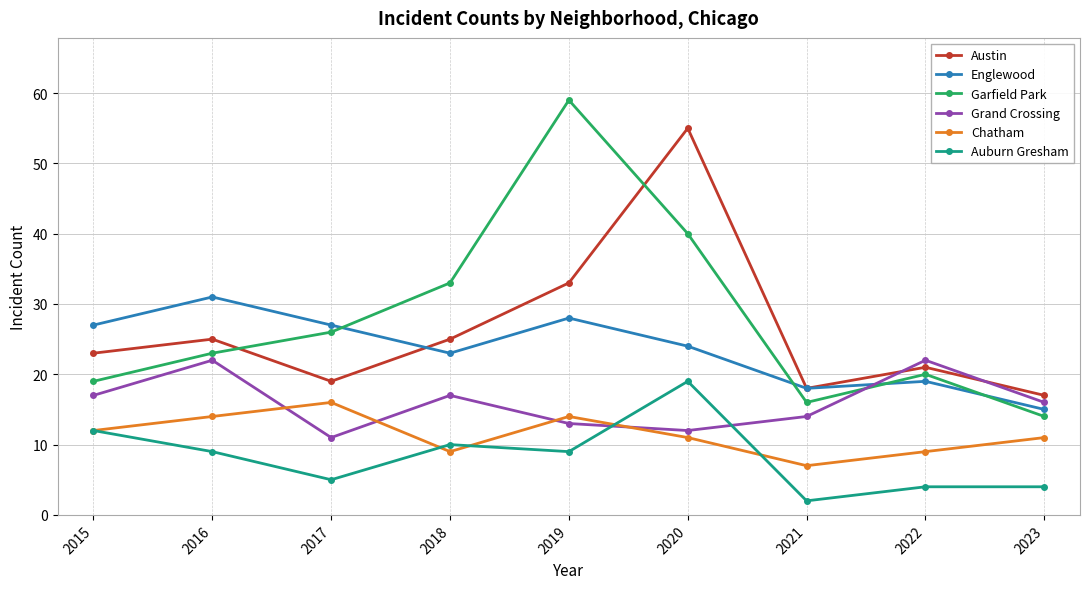

List the series in order of their peak value, highest first.

Garfield Park, Austin, Englewood, Grand Crossing, Auburn Gresham, Chatham